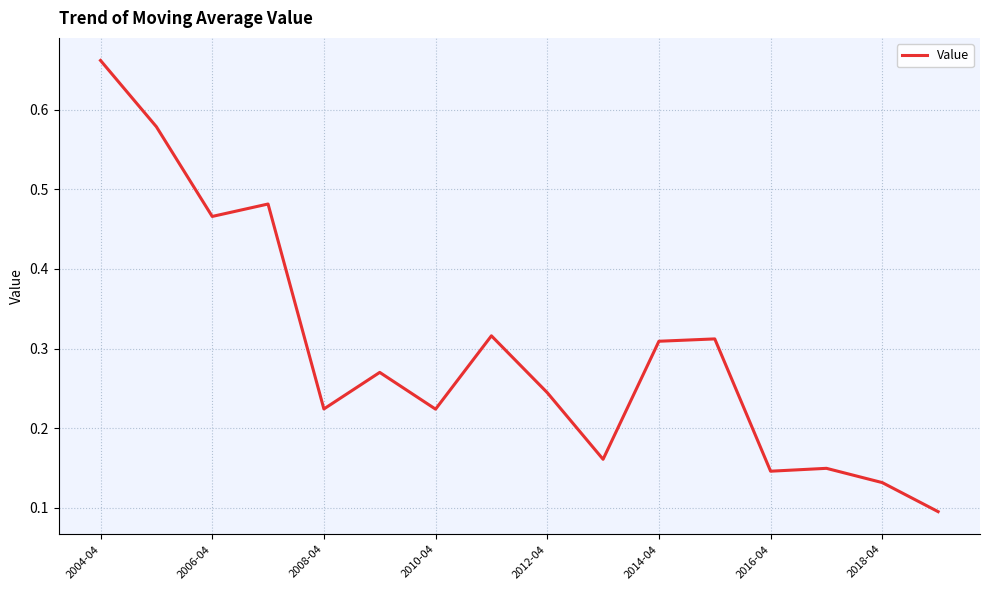

What is the greatest value displayed?

0.7